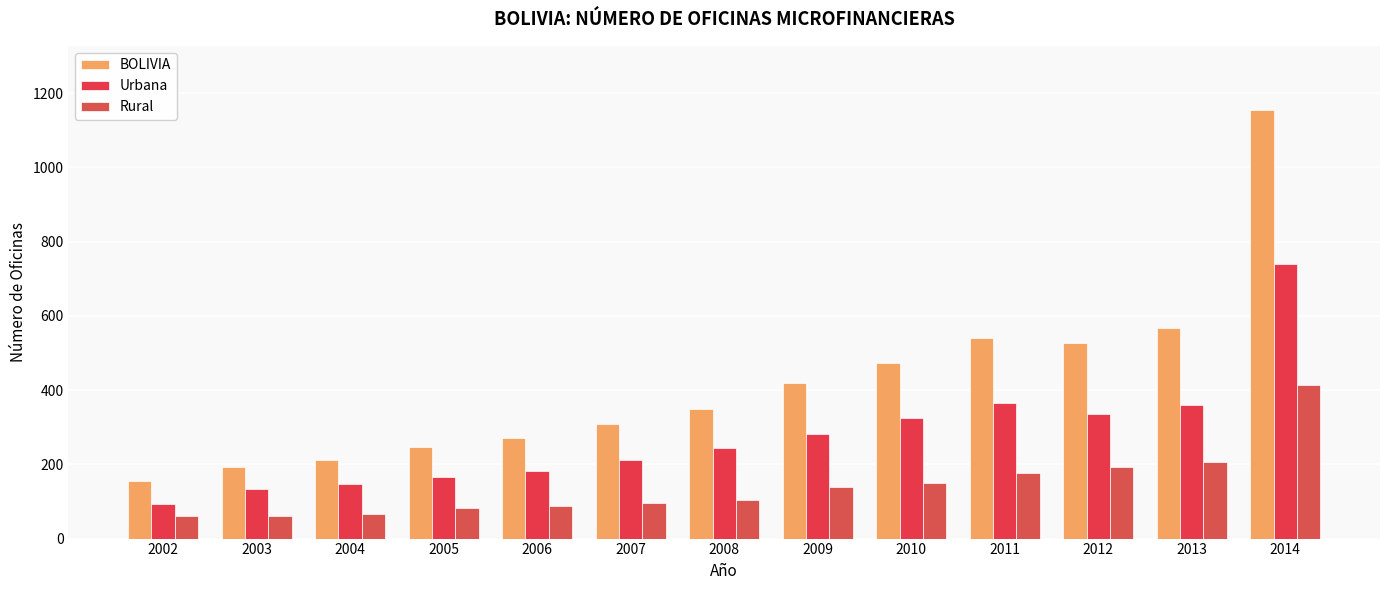

What is the value of the BOLIVIA bar at the 11th from the left?

527